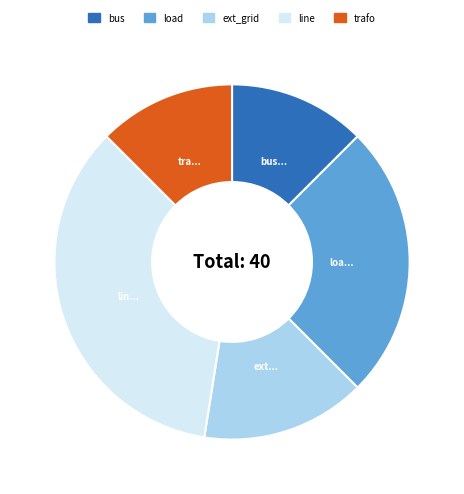

Is the sum of ext_grid and bus greater than half?

No